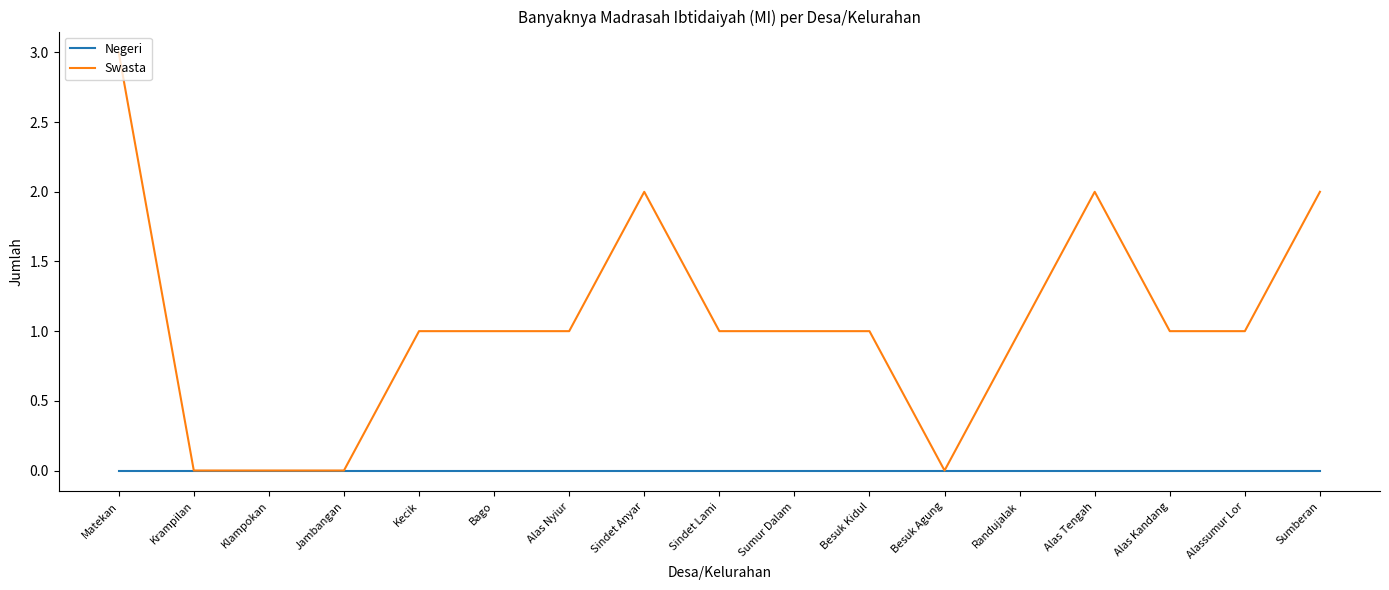

Reading left to right, extract all data points from this chart.

Negeri: Matekan=0	Krampilan=0	Klampokan=0	Jambangan=0	Kecik=0	Bago=0	Alas Nyiur=0	Sindet Anyar=0	Sindet Lami=0	Sumur Dalam=0	Besuk Kidul=0	Besuk Agung=0	Randujalak=0	Alas Tengah=0	Alas Kandang=0	Alassumur Lor=0	Sumberan=0
Swasta: Matekan=3	Krampilan=0	Klampokan=0	Jambangan=0	Kecik=1	Bago=1	Alas Nyiur=1	Sindet Anyar=2	Sindet Lami=1	Sumur Dalam=1	Besuk Kidul=1	Besuk Agung=0	Randujalak=1	Alas Tengah=2	Alas Kandang=1	Alassumur Lor=1	Sumberan=2